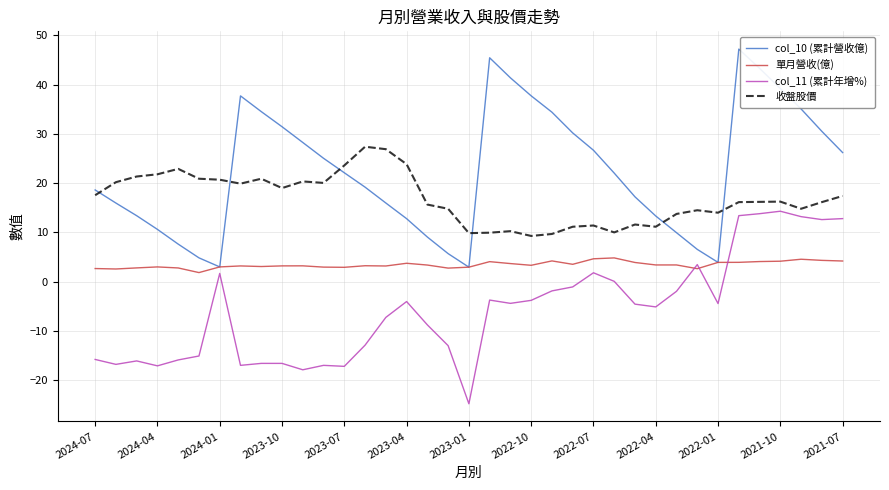

Which series has the largest total across all categories?

col_10 (累計營收億)